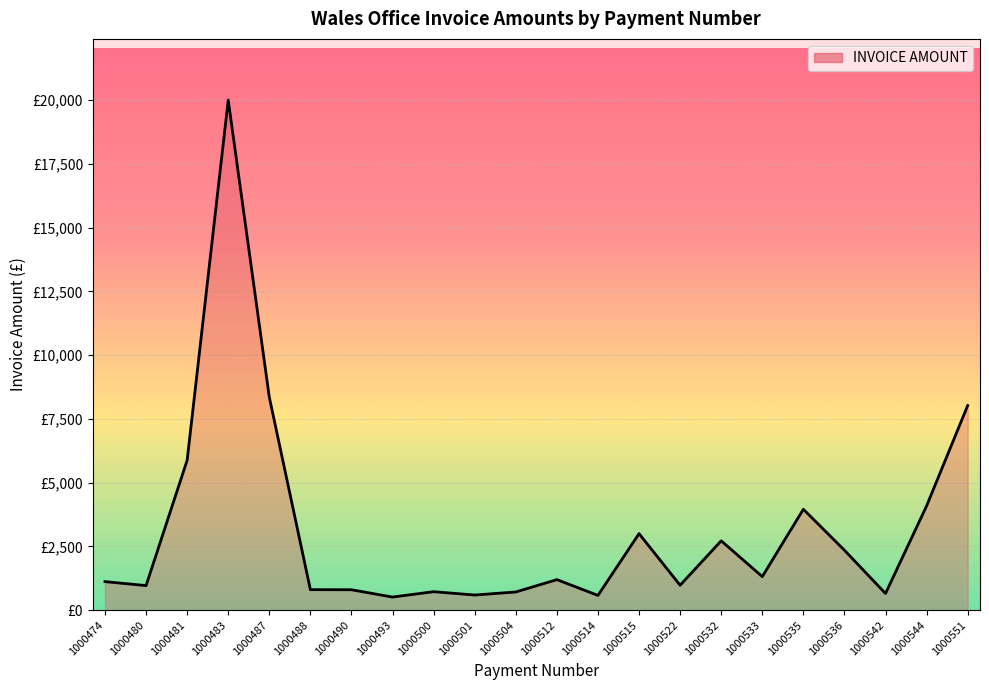

Does the chart have visible grid lines?

Yes